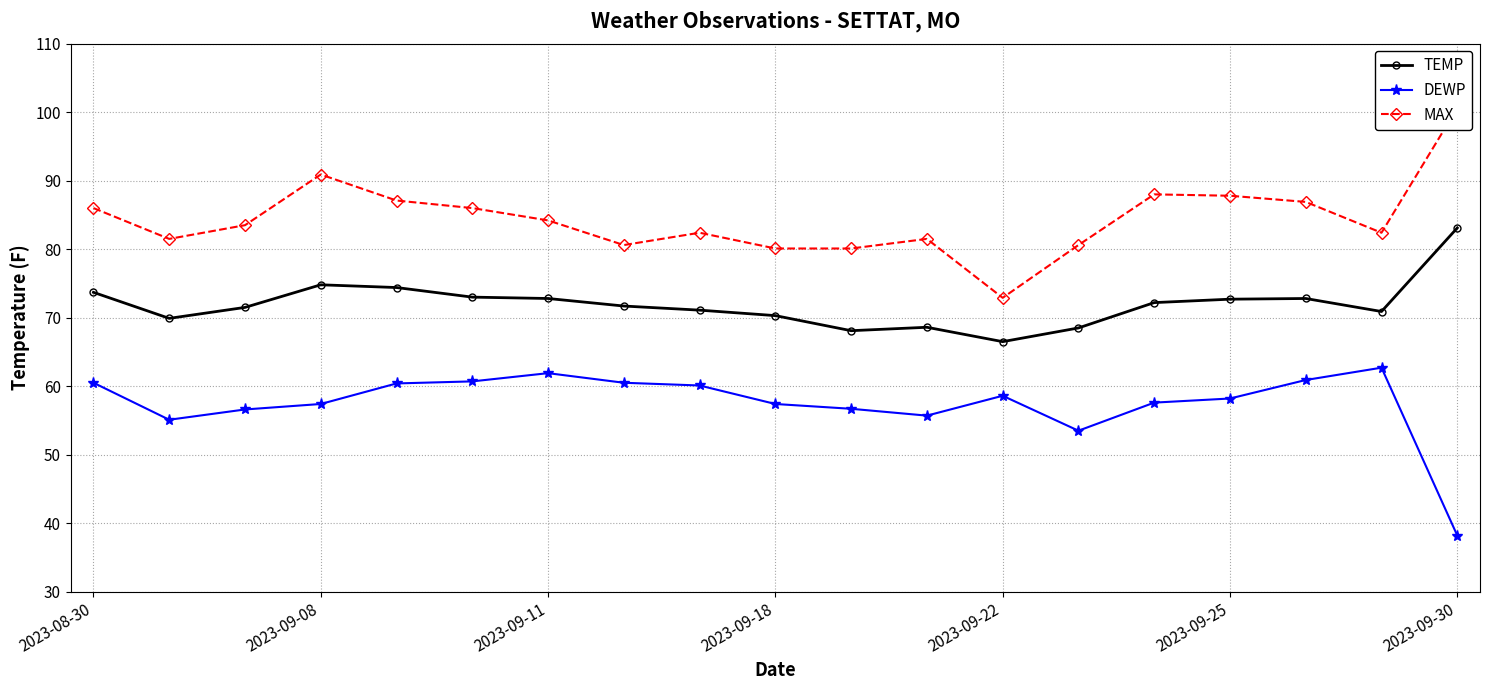

In DEWP, how many points are lower than both neighbors (excluding endpoints)?

3